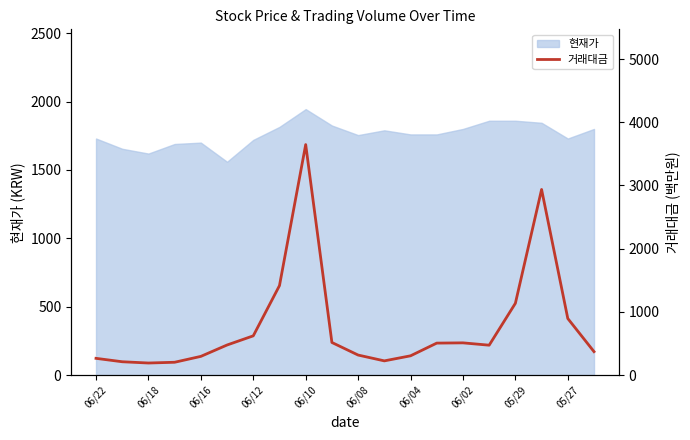

True or false: there are more than 2 points higher than both neighbors.

True